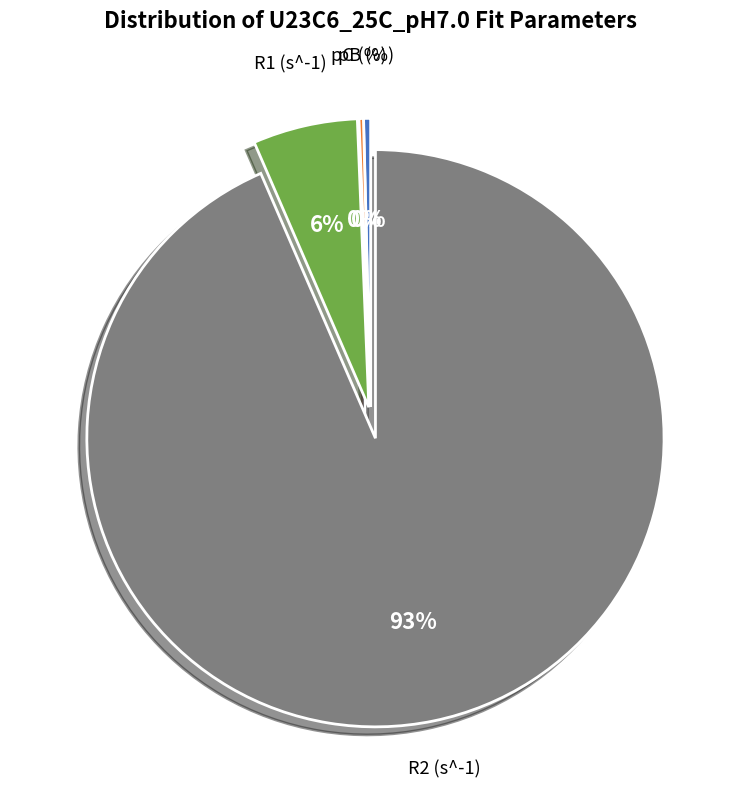

Is there any slice that represents more than half of the pie?

Yes